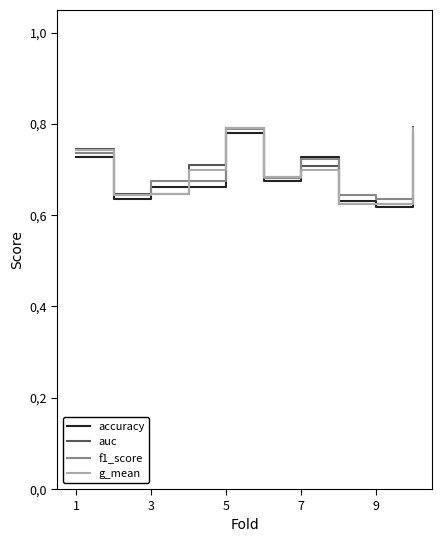

Which series has the widest spread of values?

auc